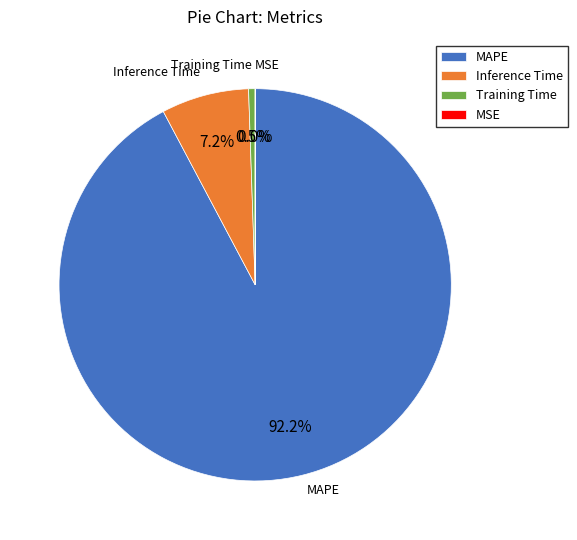

Combined, do MAPE and Inference Time account for over 50%?

Yes